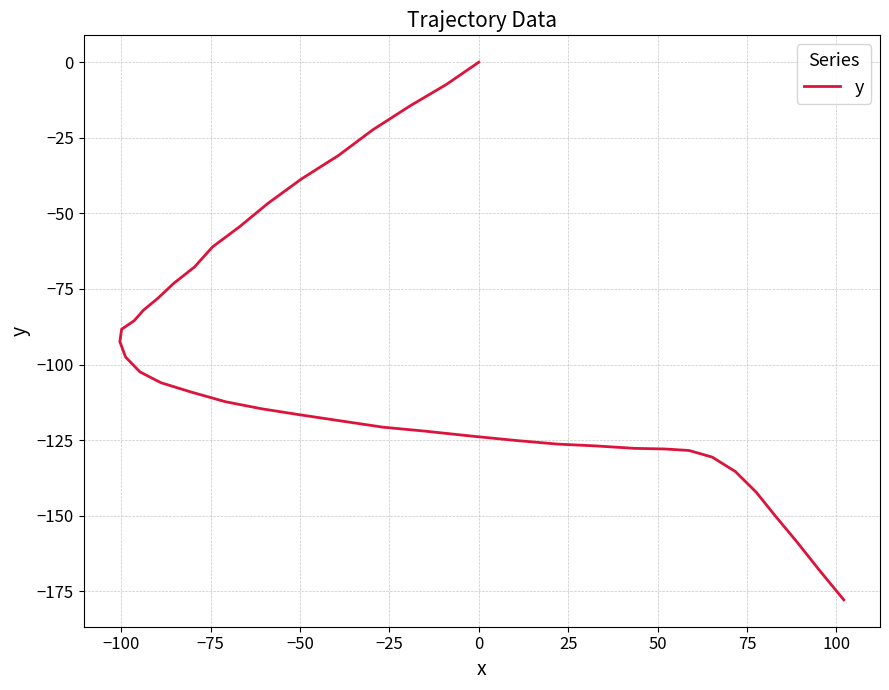

Is it true that the value at 31 is -181.3?

False